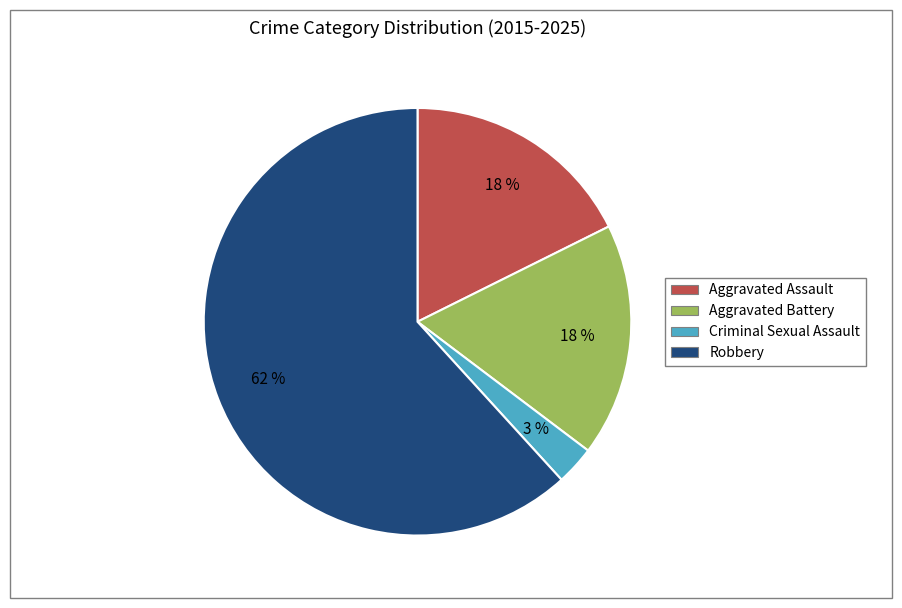

Which category has the biggest portion of the pie?

Robbery